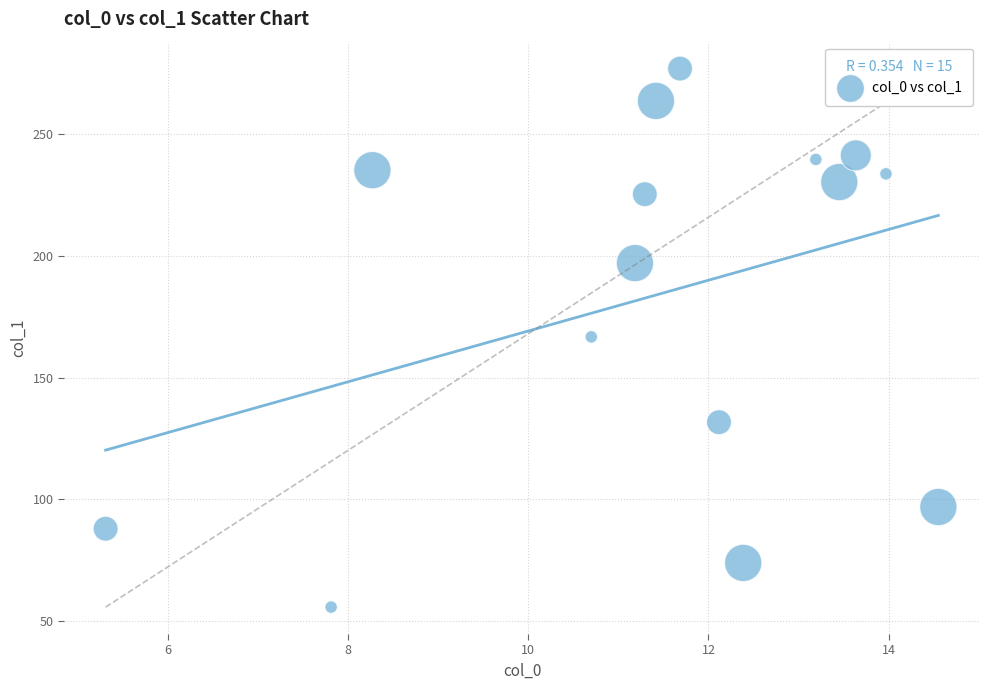

What is the range of X values (max minus min)?

9.2